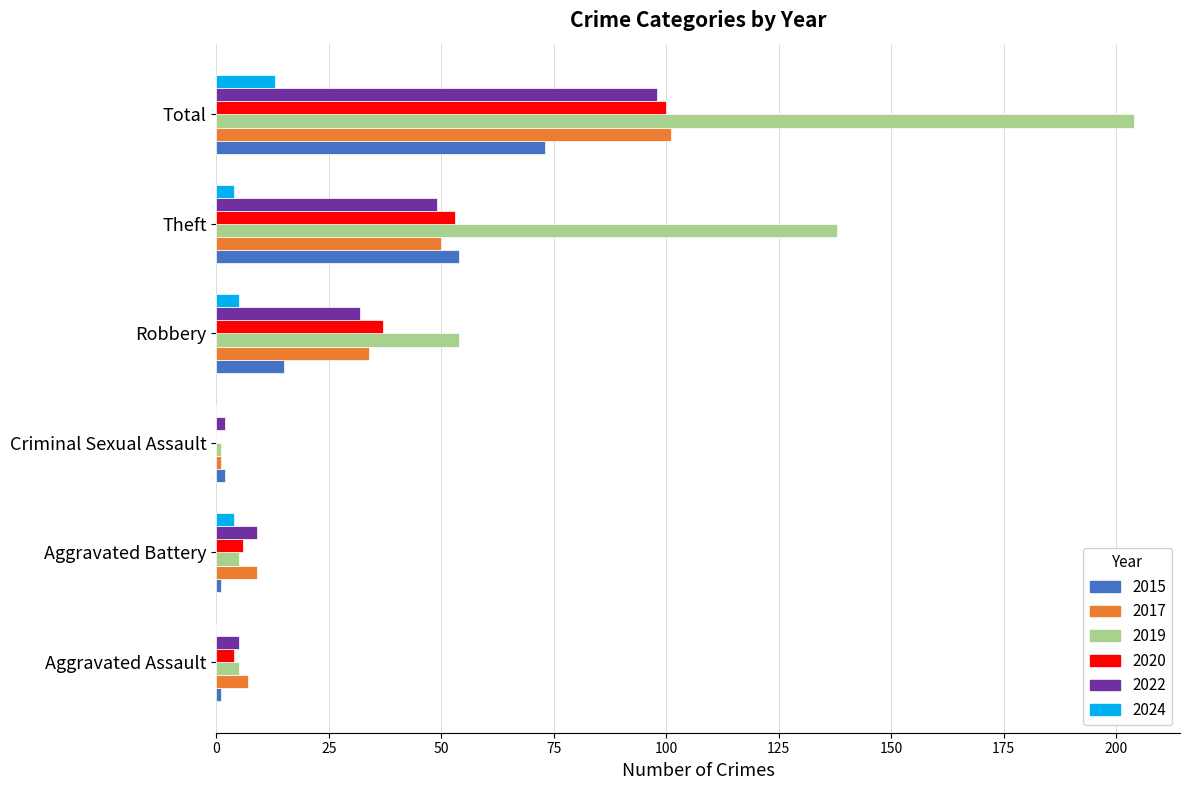

Is the value of 2017 at Robbery greater than the value of 2020 at Total?

No